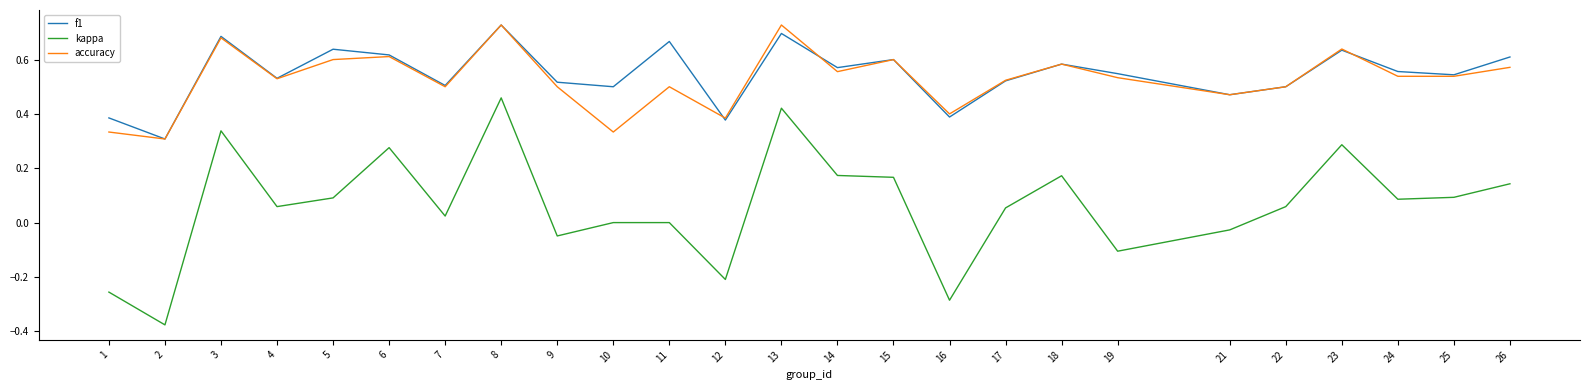

What is the total value across all series at 10?

0.8